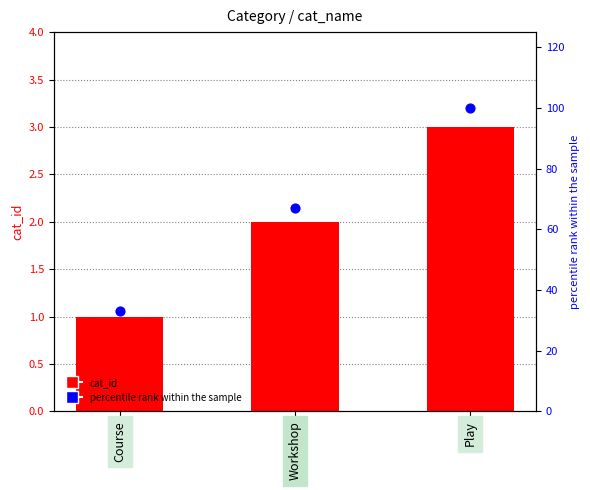

At how many categories does at least one series exceed 78?

1